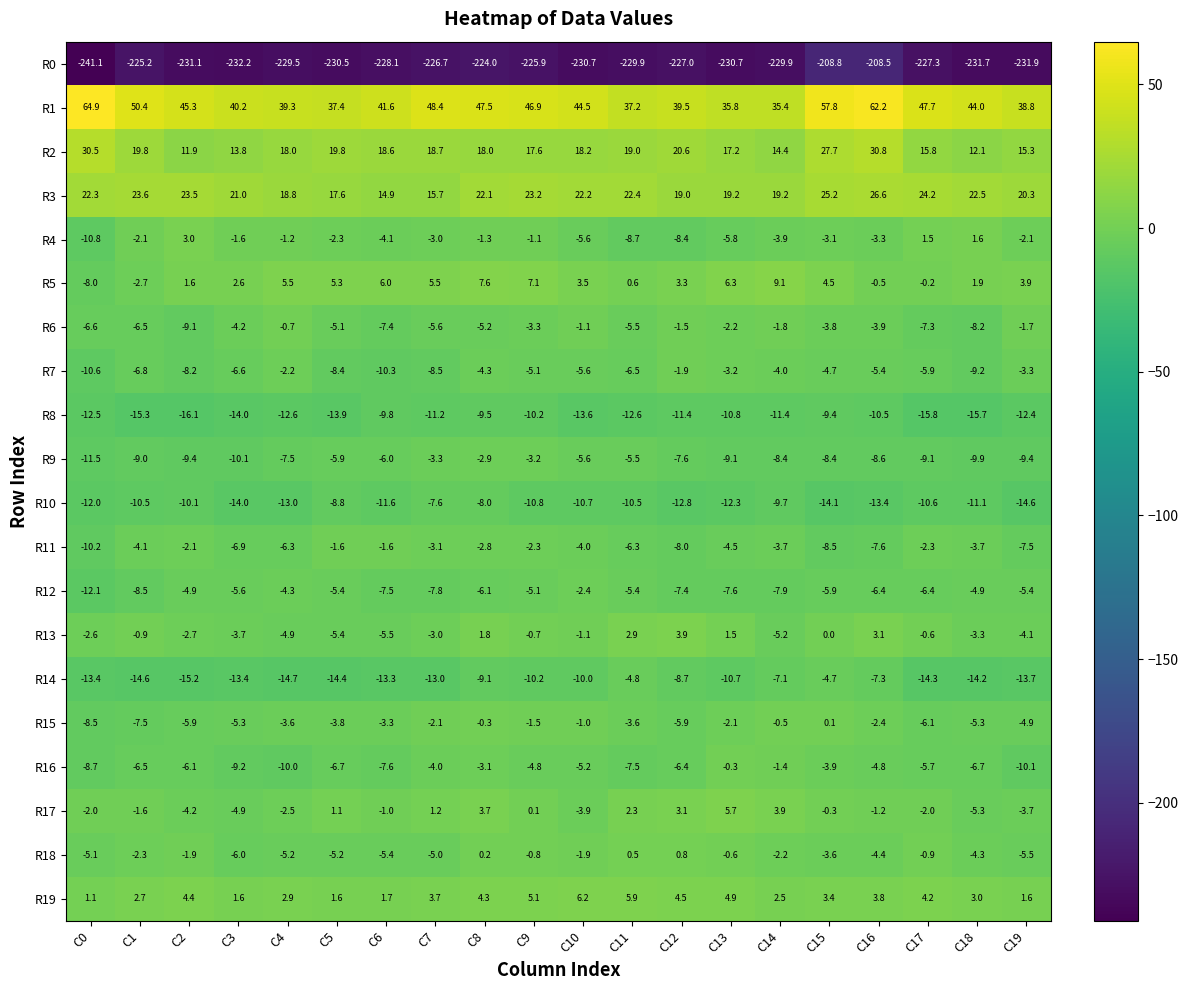

True or false: R13 has a value of -1.8 at C7.

False